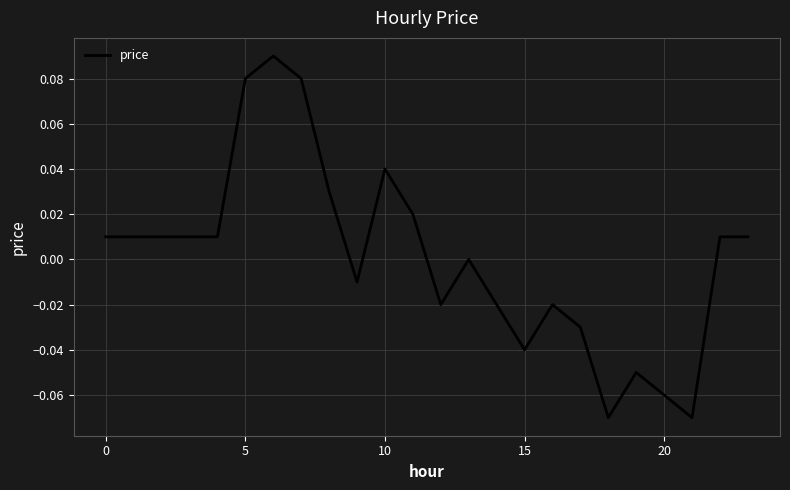

How many lines are shown in the chart?

1